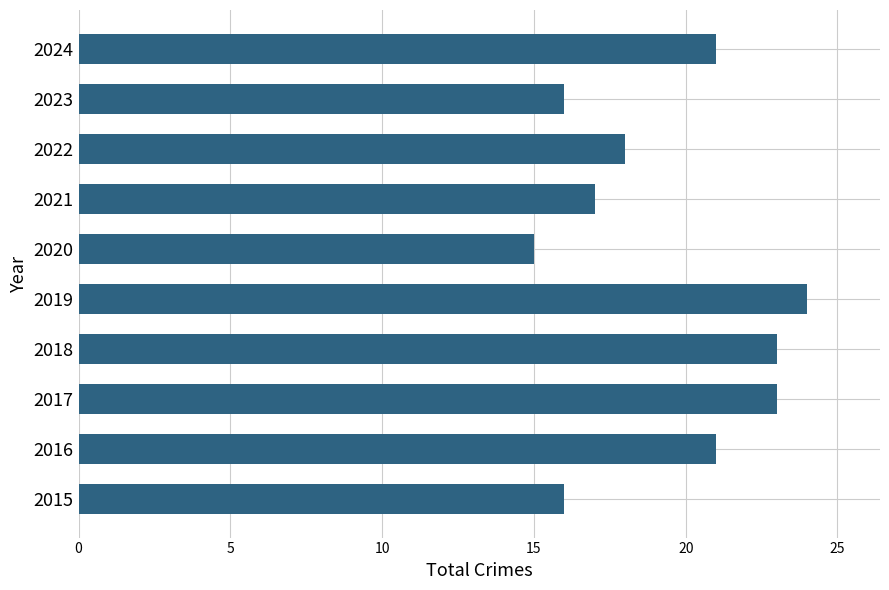

What is the difference between the maximum and minimum values?

9